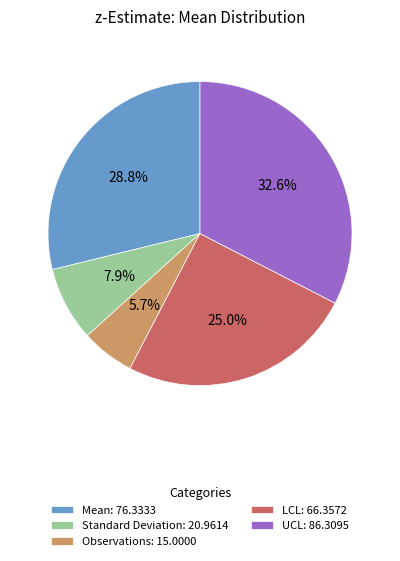

True or false: LCL accounts for 25% of the total.

True